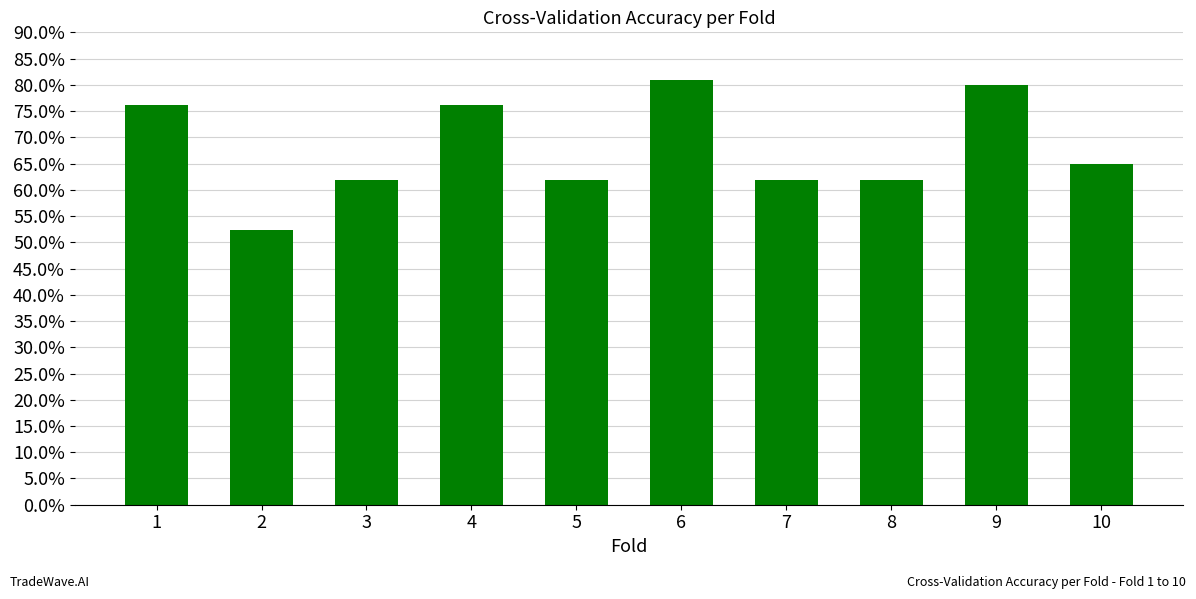

Are the bars horizontal?

No